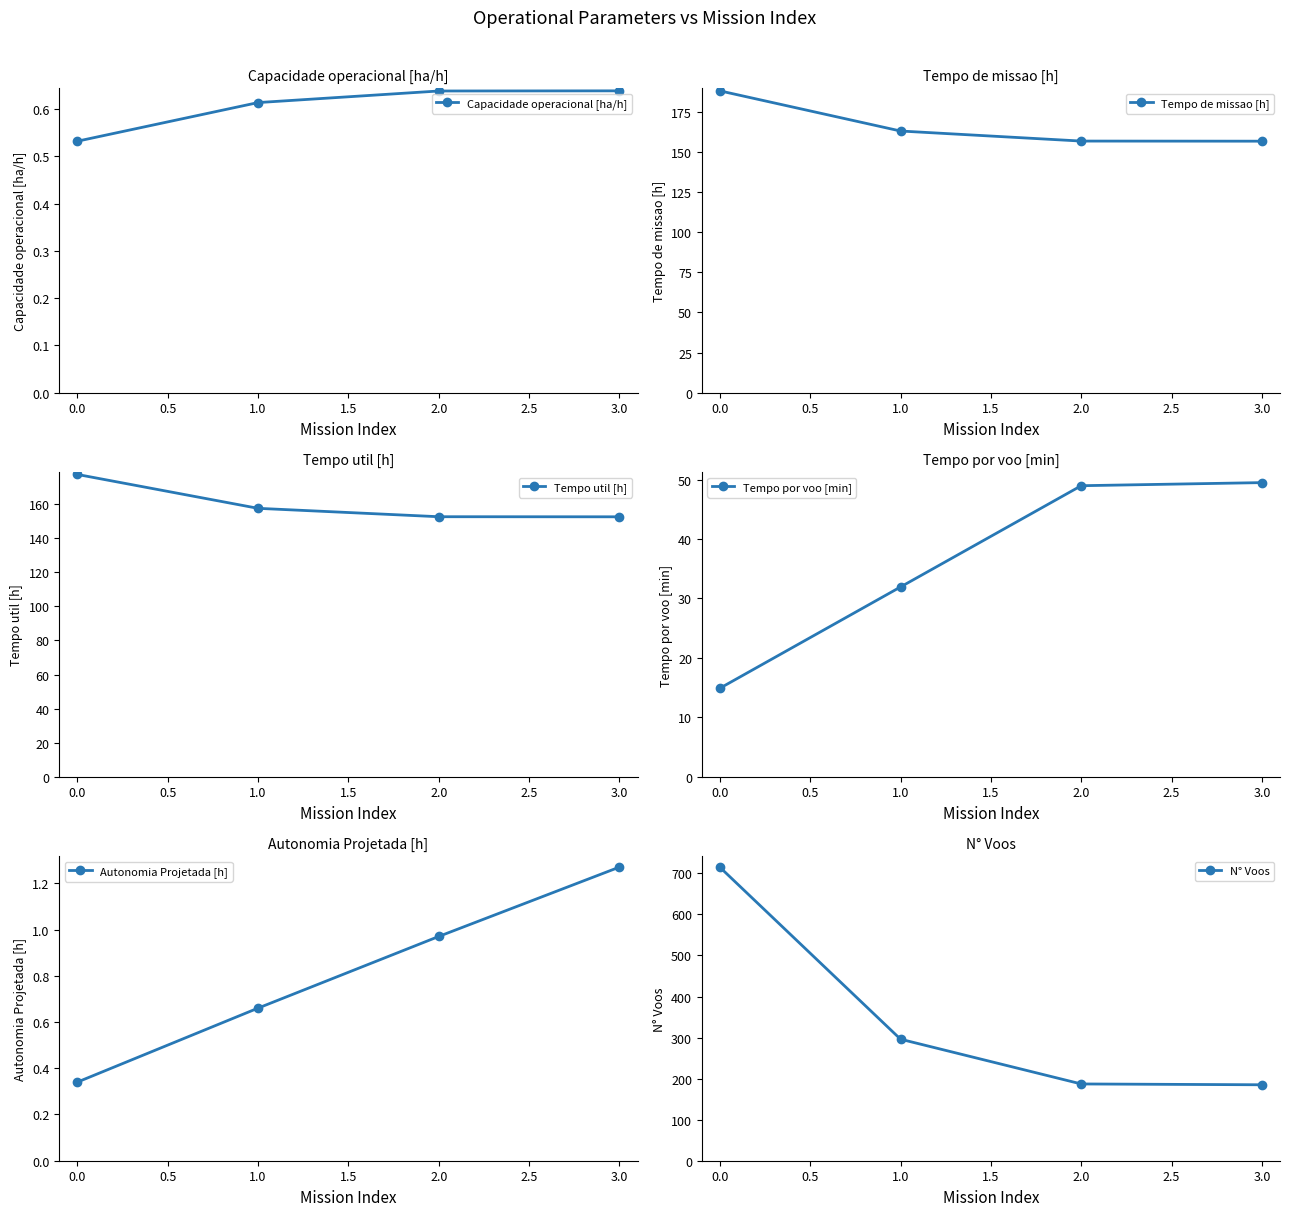

The value of Capacidade operacional [ha/h] at 0.0 is 0.3. True or false?

False